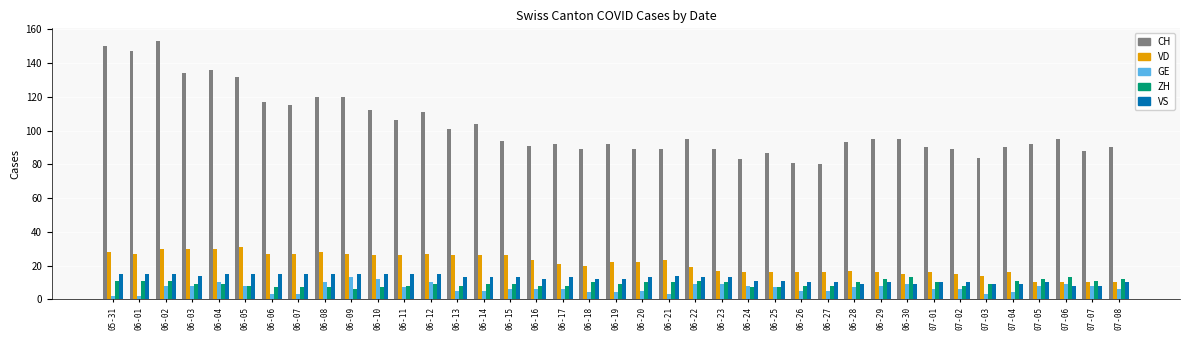

Is the value of GE at 06-30 greater than the value of CH at 07-04?

No